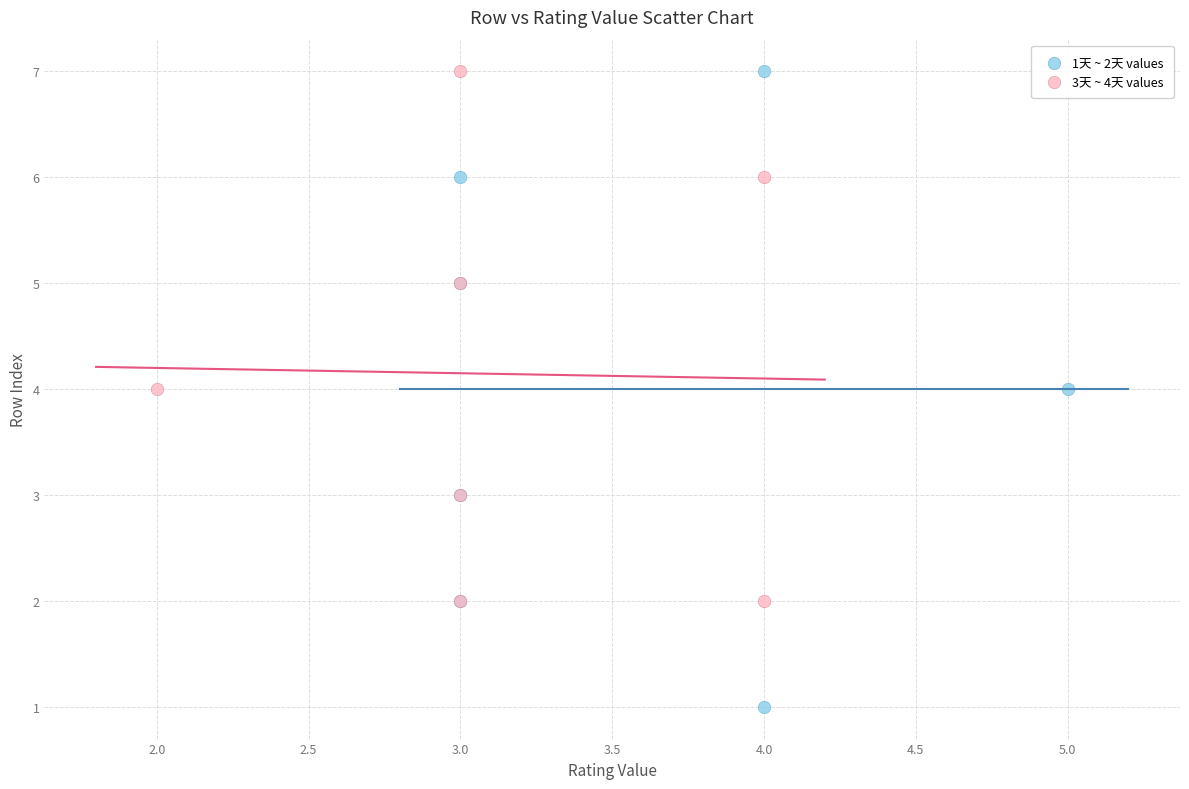

Which series has the largest Y range (max minus min)?

1天 ~ 2天 values